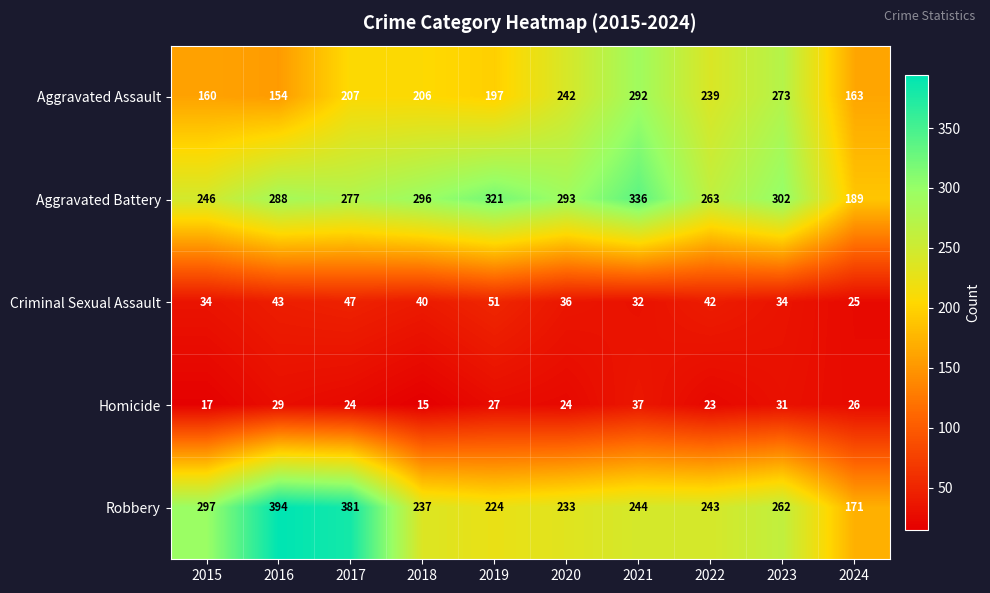

What is the sum of the Homicide values at 2015 and 2019?

44